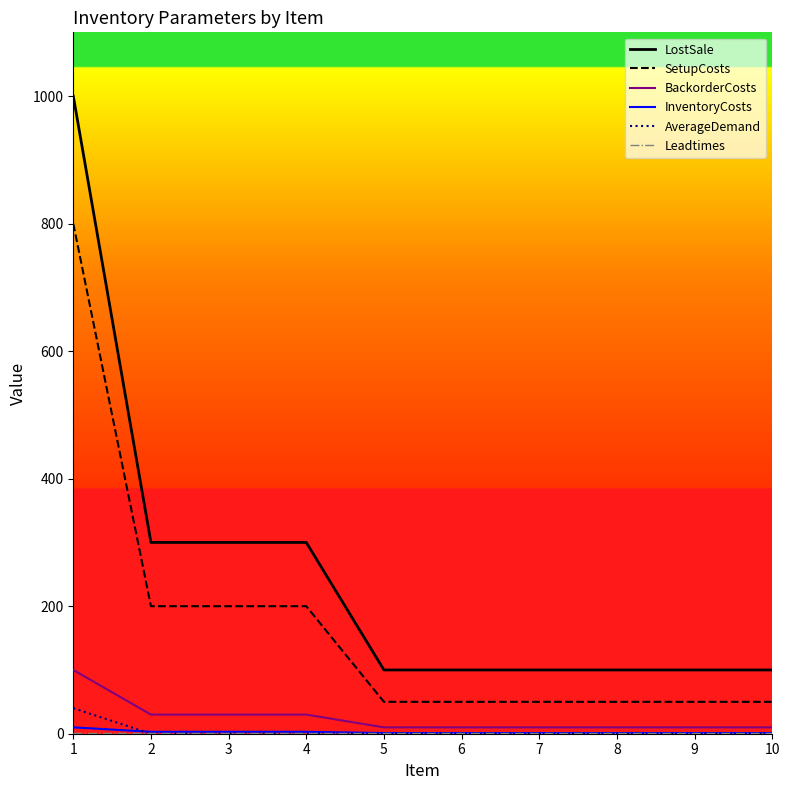

True or false: LostSale and BackorderCosts cross at least once.

False